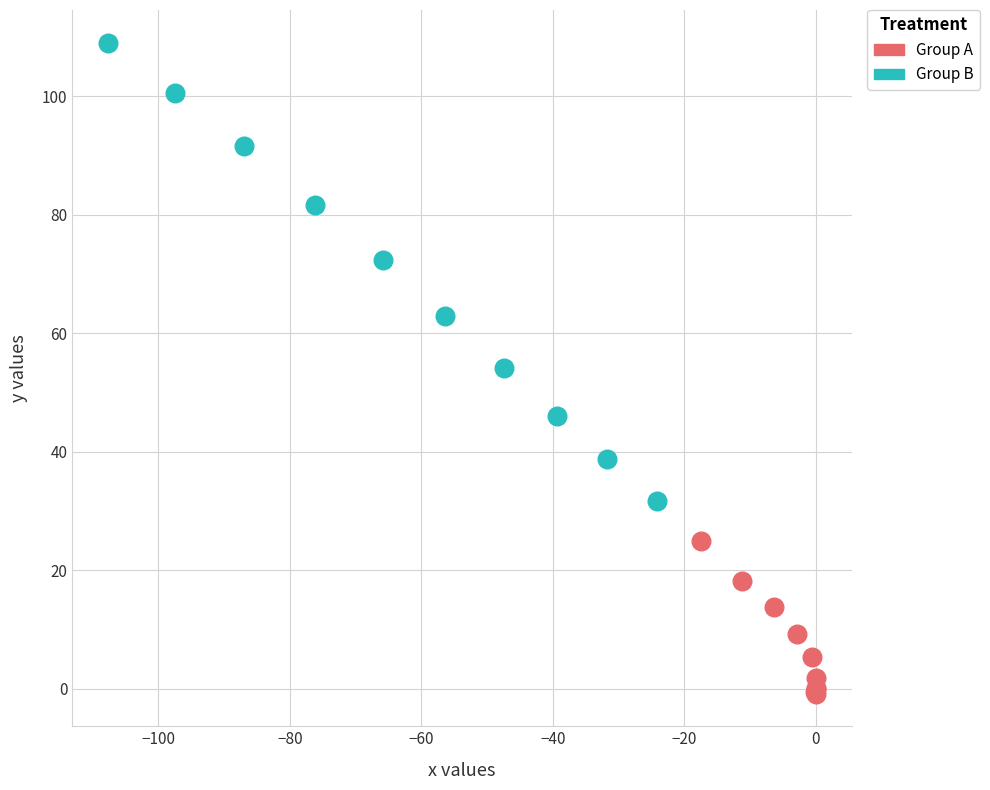

Which series contains the lowest Y value?

Group A